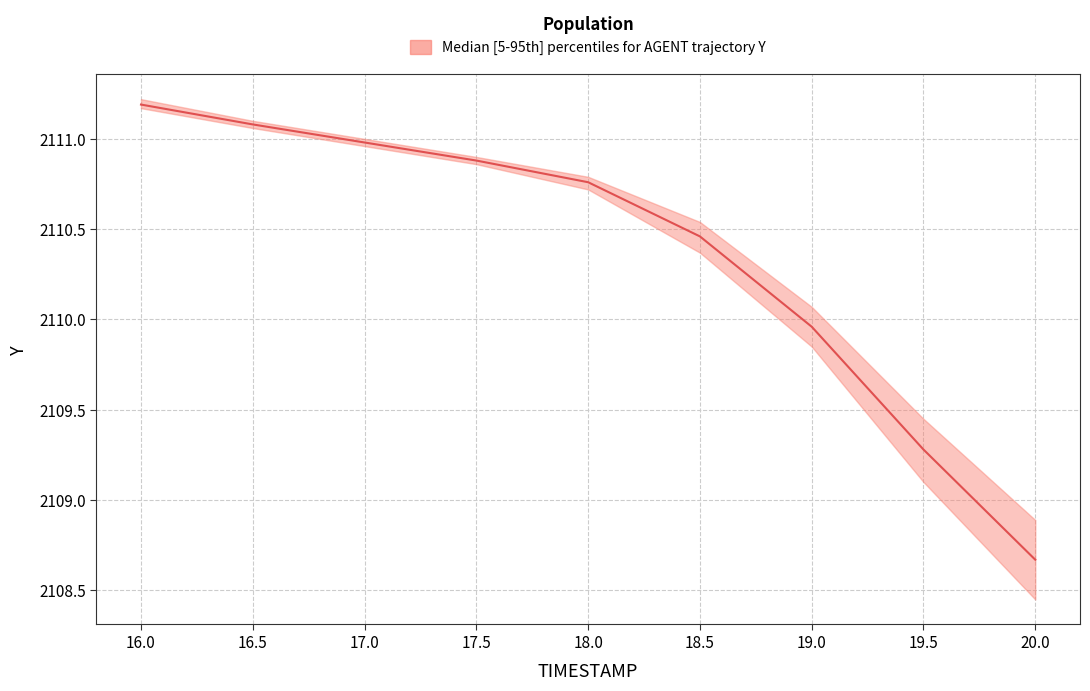

Is it true that the value at 19.5 is 3528.7?

False